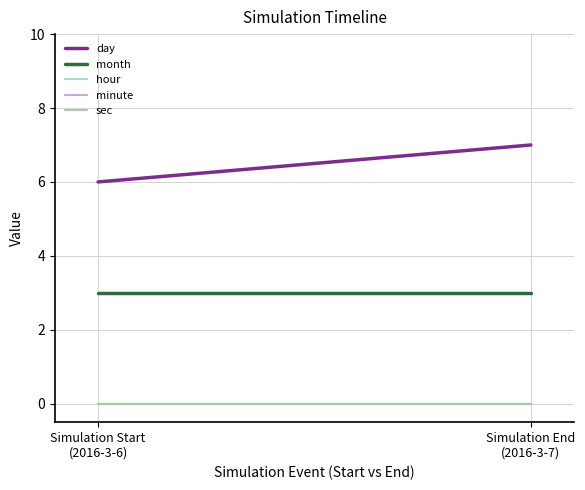

List the series in order of their peak value, highest first.

day, month, hour, minute, sec